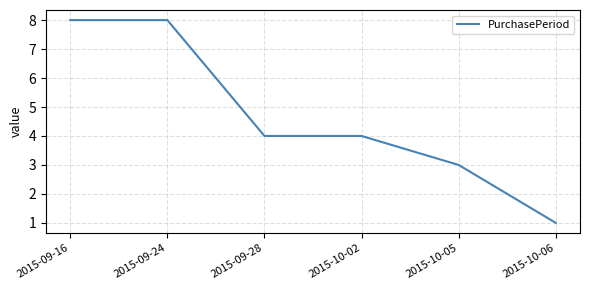

What is the difference between the maximum and minimum values?

7